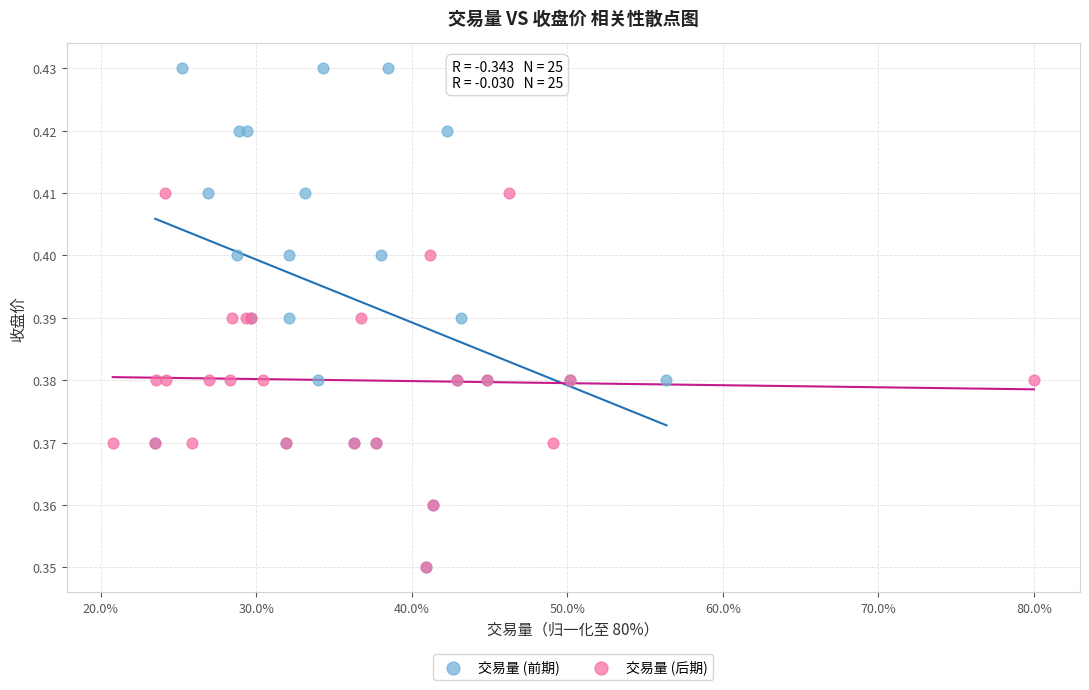

Which series has the widest spread of Y values?

交易量 (前期)